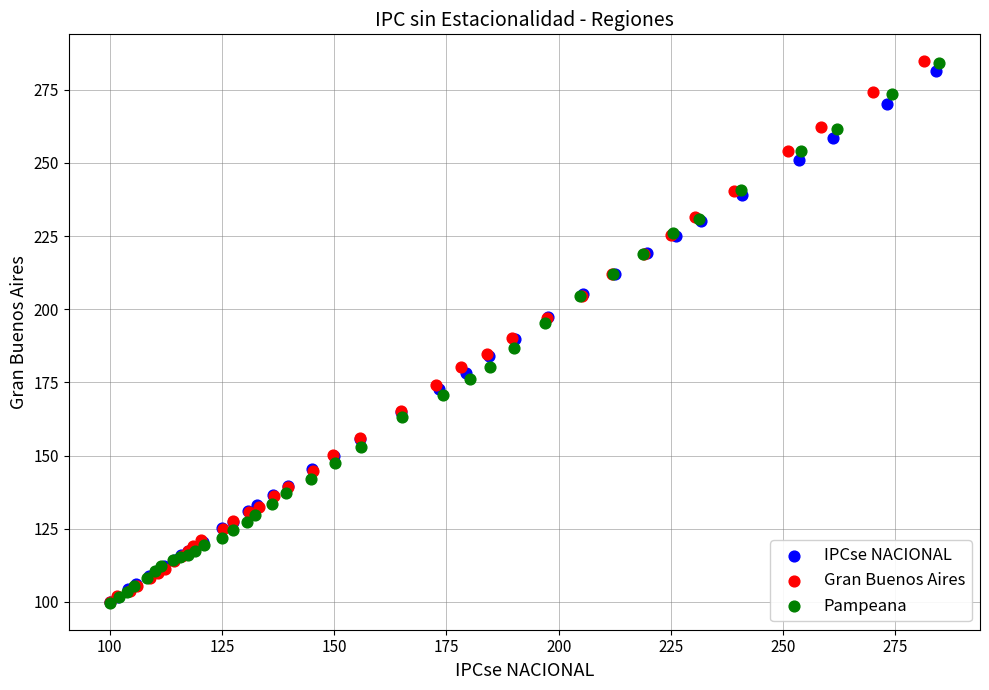

Which series has the widest spread of Y values?

Gran Buenos Aires